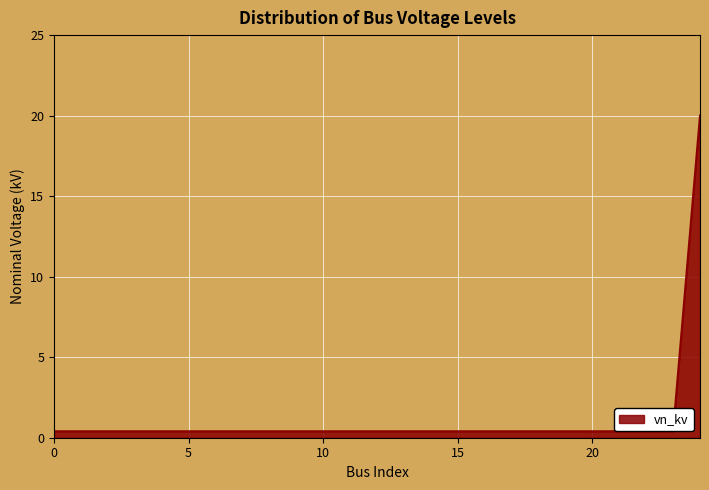

What is the greatest value displayed?

20.0